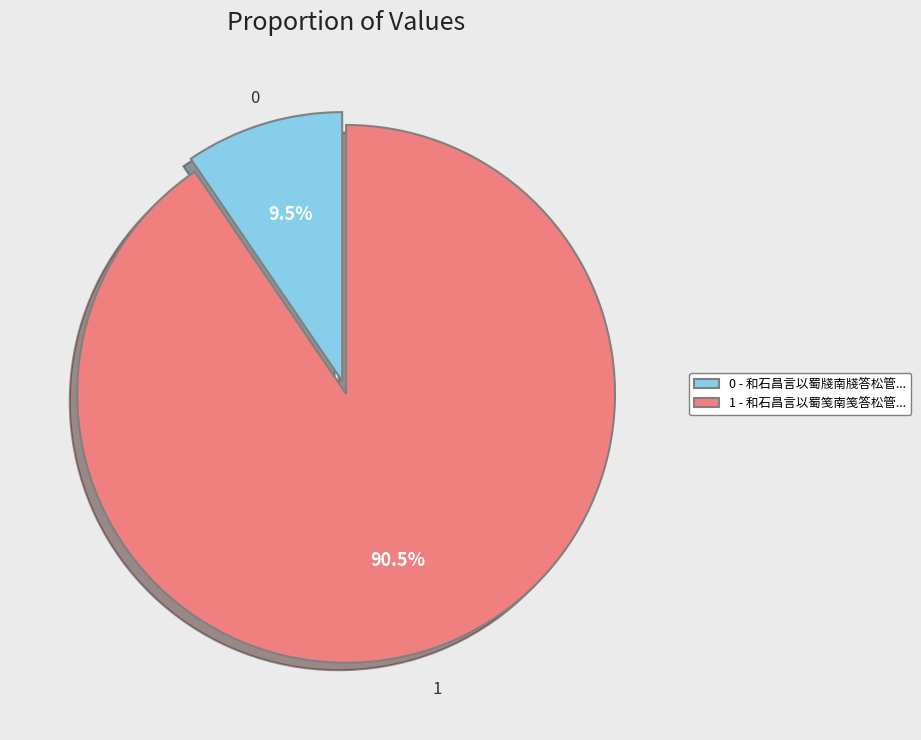

Between 0 - 和石昌言以蜀牋南牋答松管... and 1 - 和石昌言以蜀笺南笺答松管..., which is larger?

1 - 和石昌言以蜀笺南笺答松管...